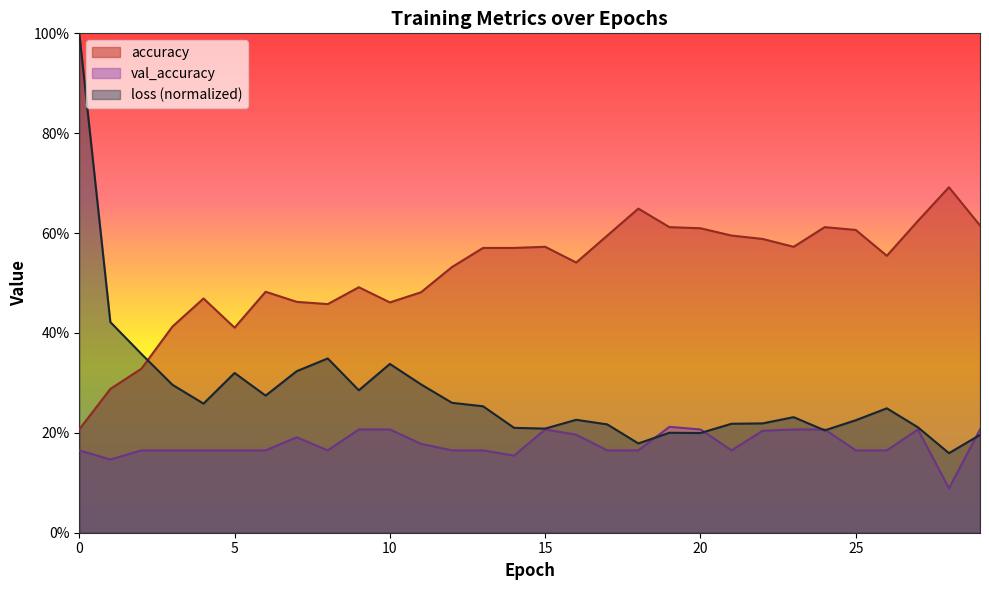

Where is the first local minimum for val_accuracy?

1